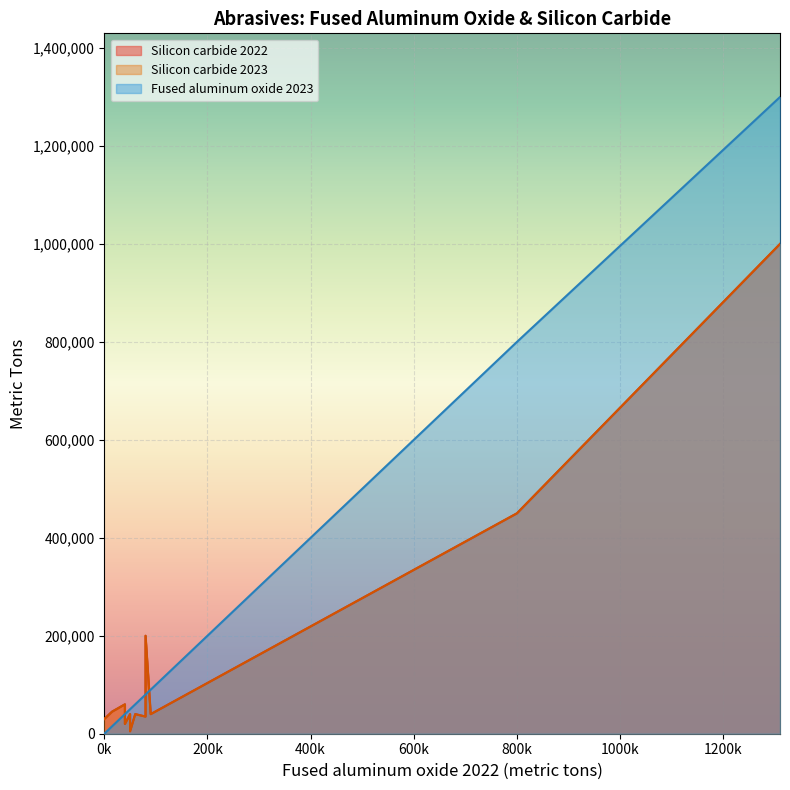

True or false: Fused aluminum oxide 2023 and Silicon carbide 2022 intersect in this chart.

True